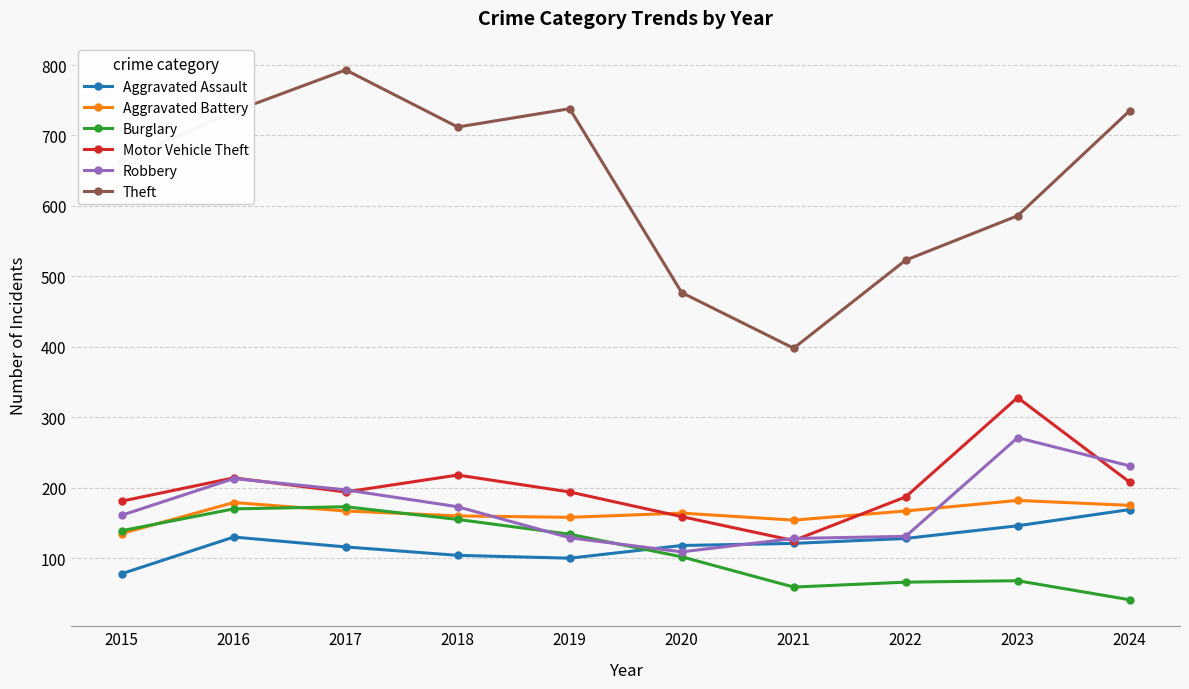

Which category has the lowest value across all series?

2024